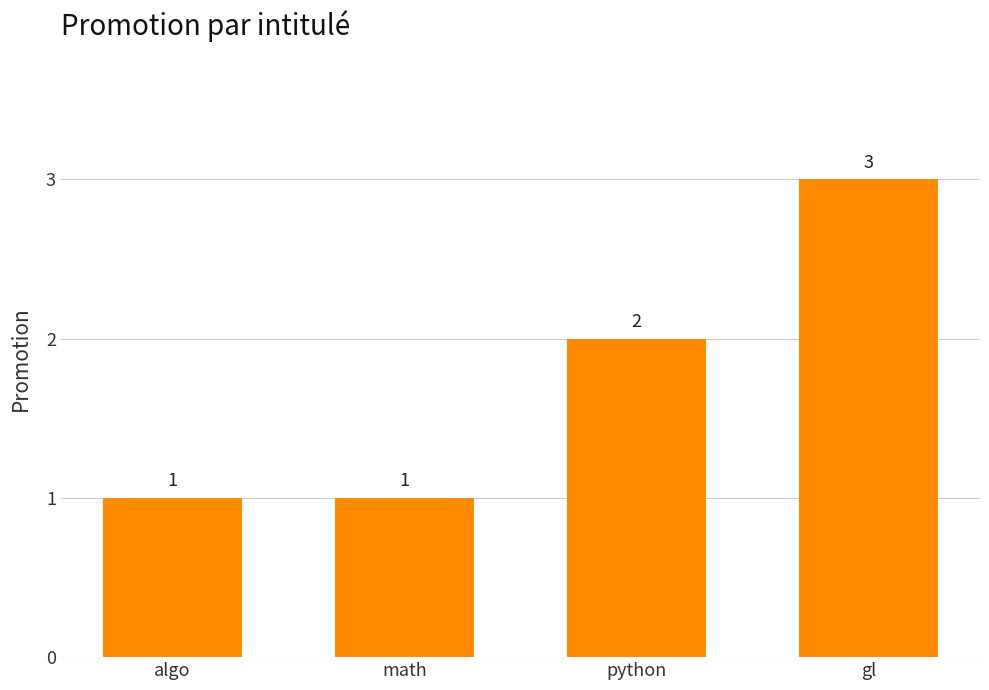

How many bars are there in total?

4